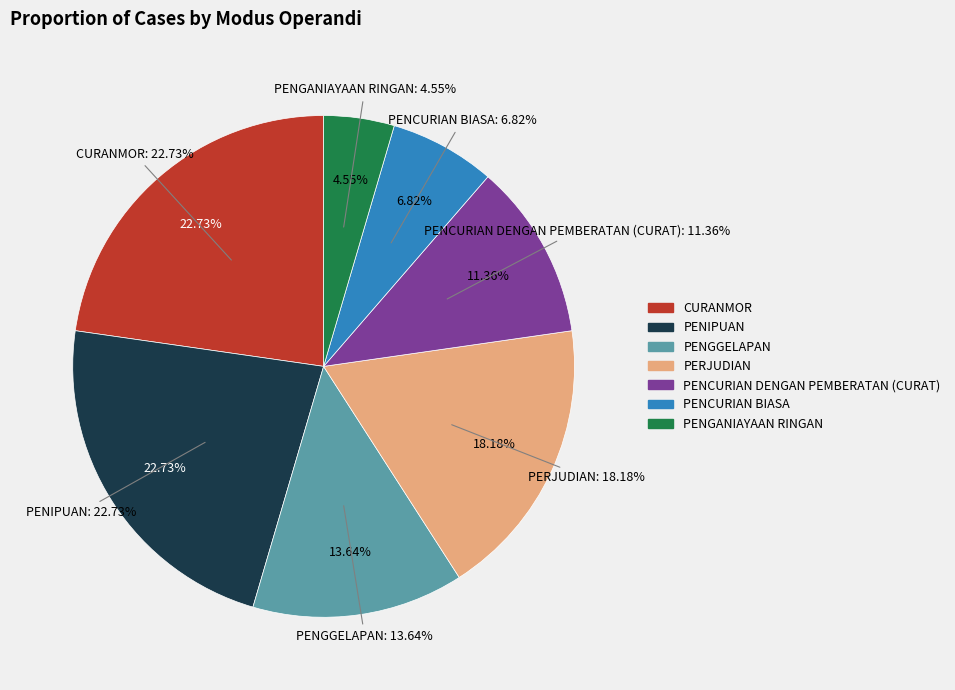

The PERJUDIAN slice represents 18% of the pie. True or false?

True